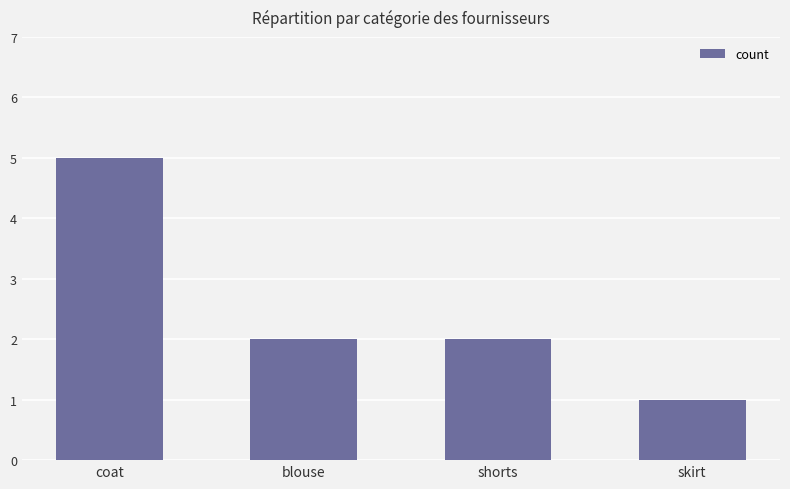

How many categories are shown in the chart?

4